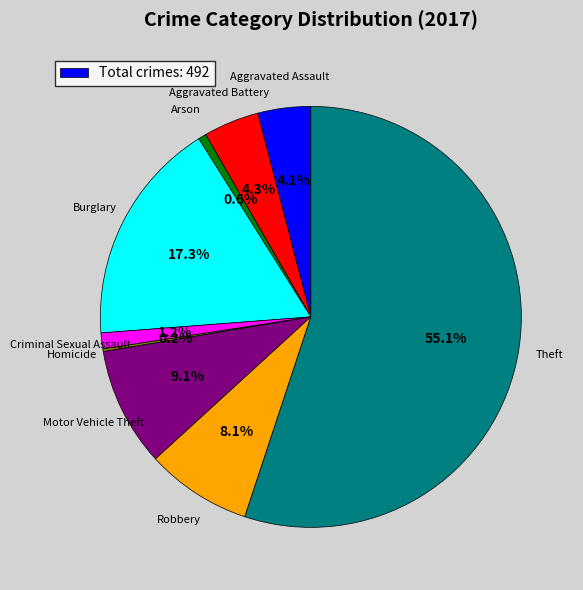

Is there any slice that represents more than half of the pie?

Yes